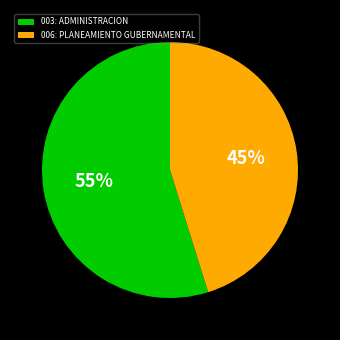

Count the number of slices in the pie.

2